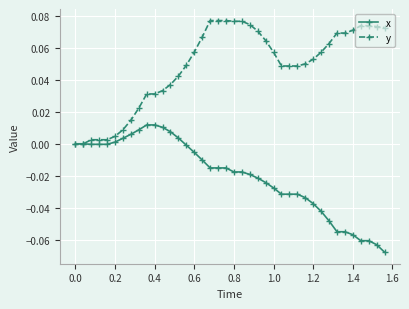

Which series has the largest total across all categories?

y